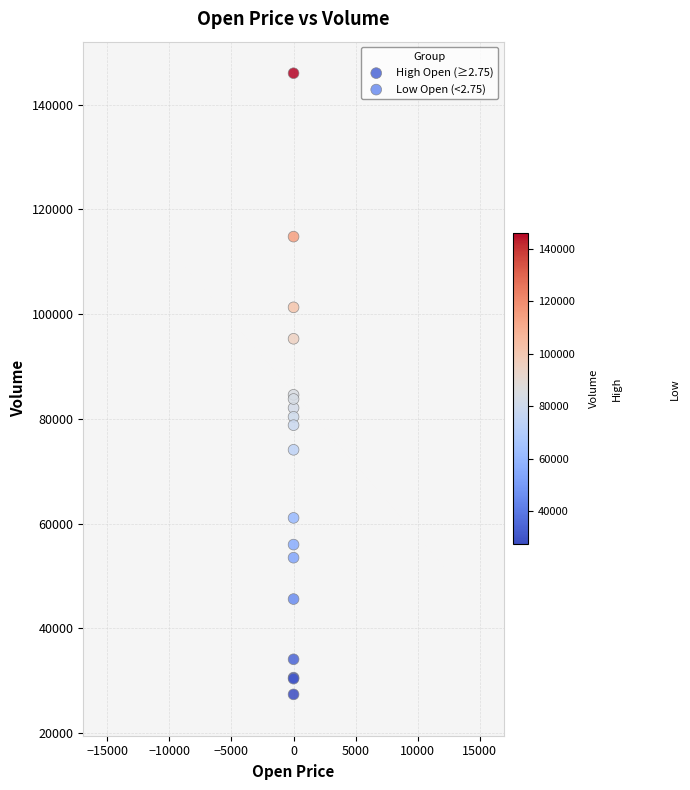

Which series reaches the maximum Y coordinate?

Low Open (<2.75)